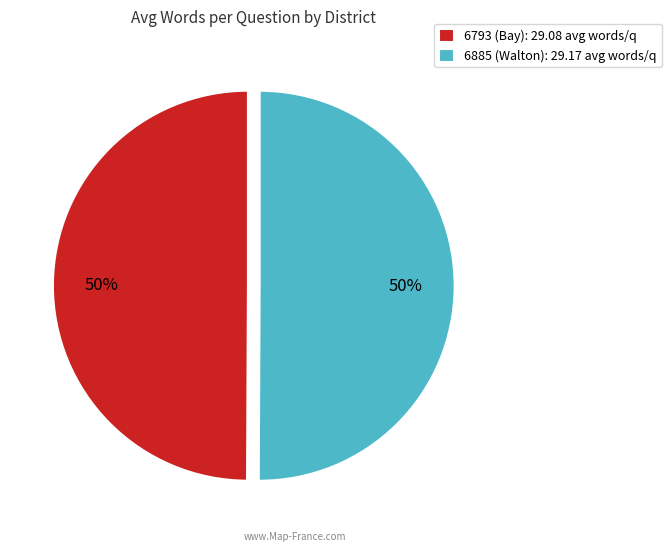

True or false: 6885 (Walton) accounts for 62% of the total.

False